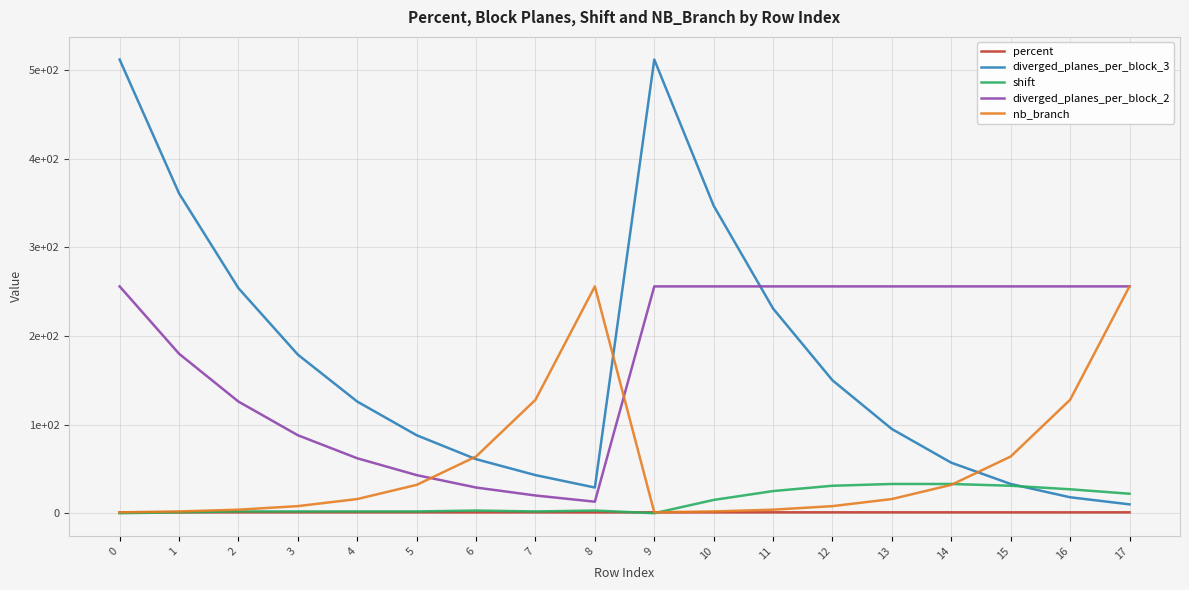

Does the chart have visible grid lines?

Yes